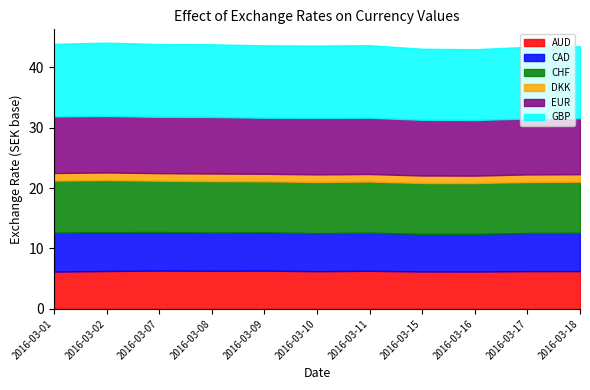

True or false: AUD and GBP intersect in this chart.

False